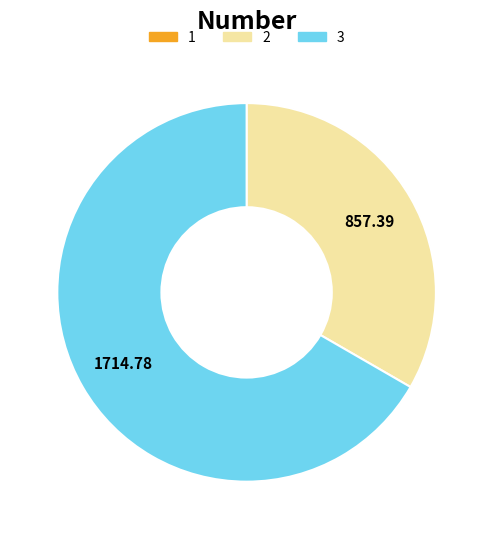

Is there a majority slice in this chart?

Yes